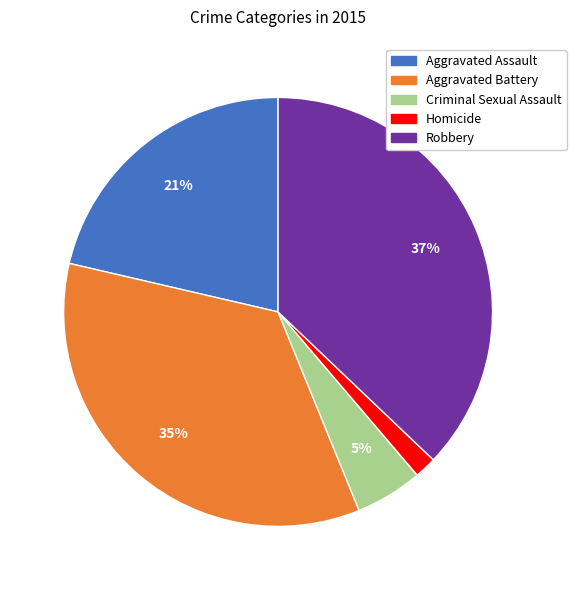

Rank the categories by value from lowest to highest.

Homicide, Criminal Sexual Assault, Aggravated Assault, Aggravated Battery, Robbery